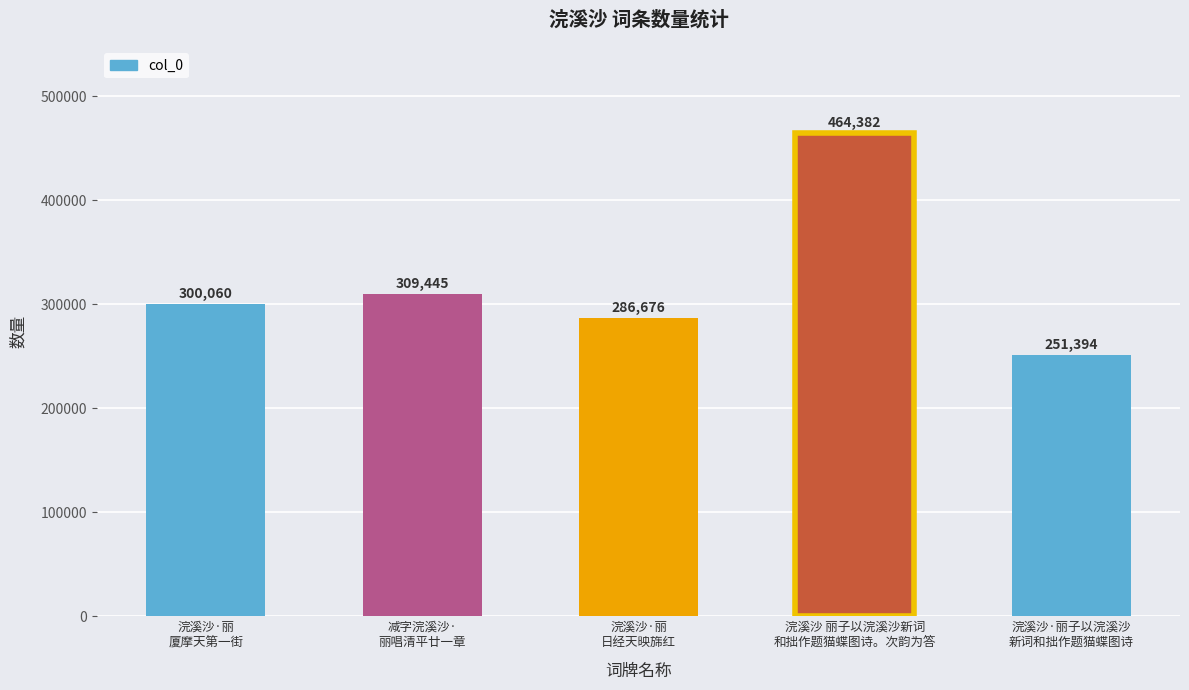

Rank the categories by value from highest to lowest.

浣溪沙 丽子以浣溪沙新词
和拙作题猫蝶图诗。次韵为答, 减字浣溪沙·
丽唱清平廿一章, 浣溪沙·丽
厦摩天第一街, 浣溪沙·丽
日经天映旆红, 浣溪沙·丽子以浣溪沙
新词和拙作题猫蝶图诗